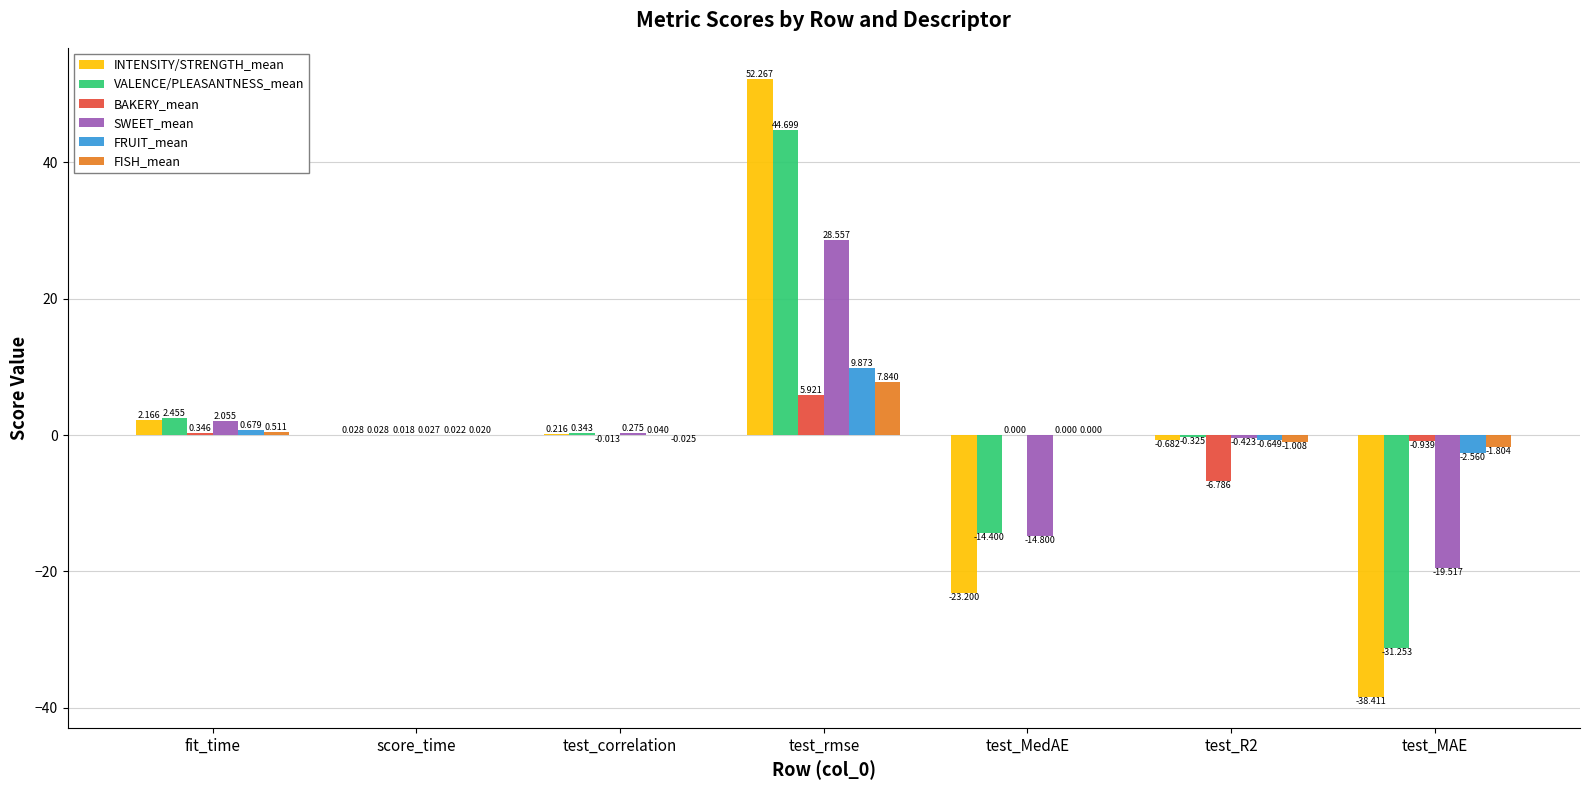

Between score_time and test_correlation, which series saw the biggest shift?

VALENCE/PLEASANTNESS_mean